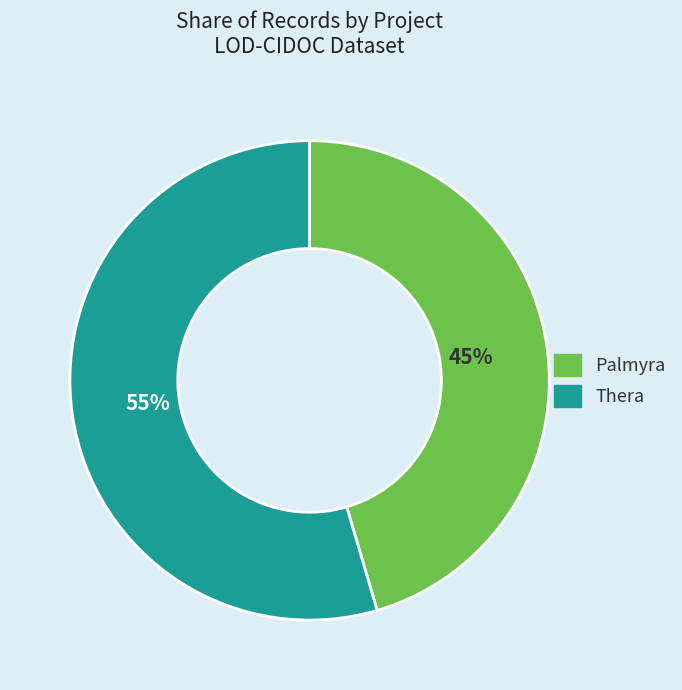

Is there any slice that represents more than half of the pie?

Yes